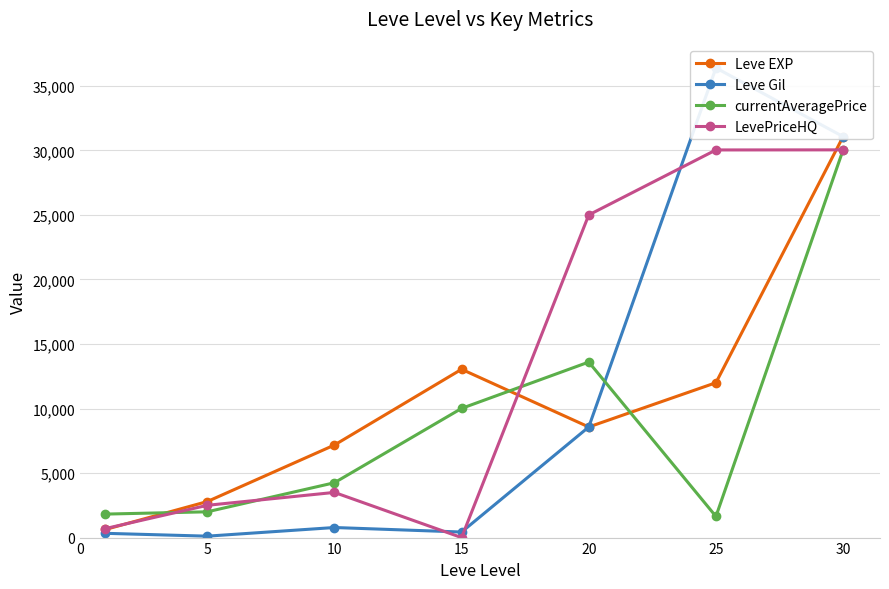

Which series has the largest range (max minus min)?

Leve Gil